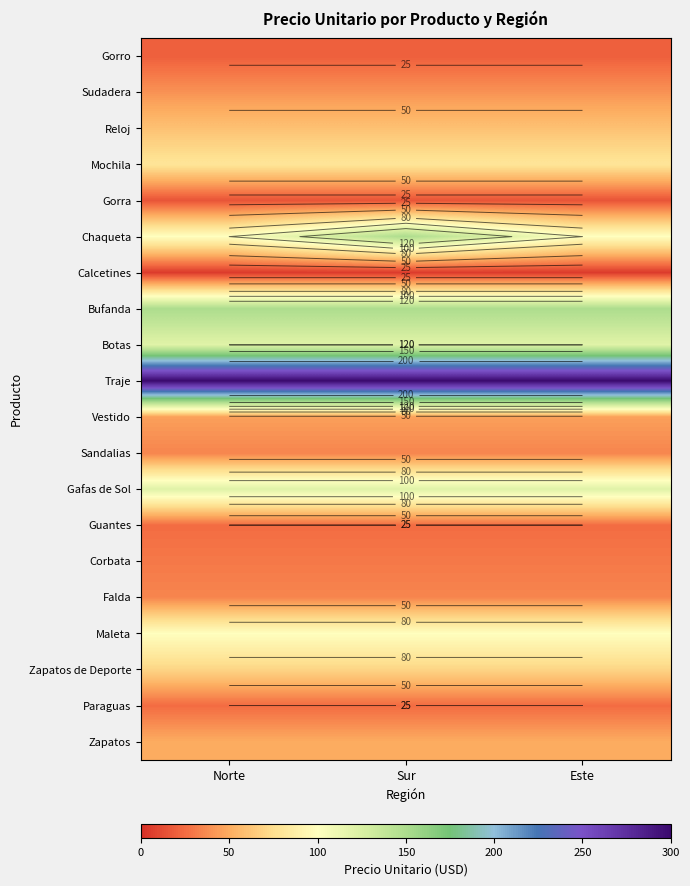

Which has a higher value, Sur or Este?

Sur